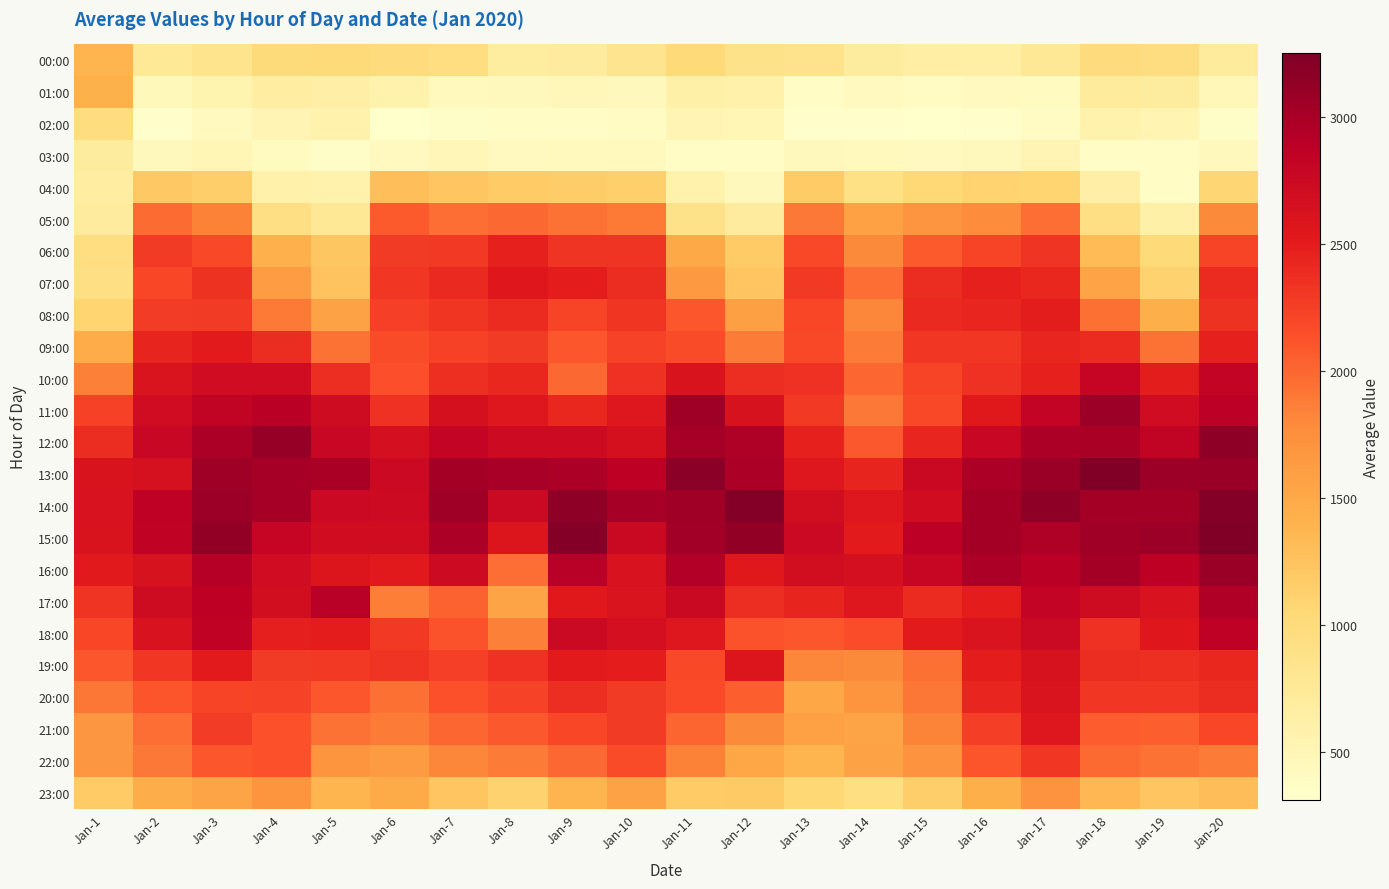

Reading left to right, what are all the values shown in this chart?

00:00: Jan-1=1381.0	Jan-2=753.1	Jan-3=845.2	Jan-4=1009.7	Jan-5=1026.1	Jan-6=990.1	Jan-7=941.9	Jan-8=679.9	Jan-9=711.6	Jan-10=834.2	Jan-11=1028.2	Jan-12=862.3	Jan-13=855.3	Jan-14=697.4	Jan-15=647.8	Jan-16=635.7	Jan-17=765.4	Jan-18=981.7	Jan-19=956.4	Jan-20=714.0
01:00: Jan-1=1421.7	Jan-2=454.4	Jan-3=542.6	Jan-4=657.8	Jan-5=630.4	Jan-6=568.0	Jan-7=428.6	Jan-8=441.0	Jan-9=467.3	Jan-10=436.8	Jan-11=617.4	Jan-12=589.2	Jan-13=372.7	Jan-14=415.4	Jan-15=380.5	Jan-16=419.9	Jan-17=408.2	Jan-18=717.3	Jan-19=699.0	Jan-20=477.3
02:00: Jan-1=973.6	Jan-2=327.3	Jan-3=413.7	Jan-4=522.7	Jan-5=575.6	Jan-6=309.6	Jan-7=354.0	Jan-8=362.6	Jan-9=356.7	Jan-10=397.1	Jan-11=526.0	Jan-12=503.5	Jan-13=337.2	Jan-14=329.7	Jan-15=310.4	Jan-16=342.6	Jan-17=397.3	Jan-18=572.2	Jan-19=533.9	Jan-20=355.3
03:00: Jan-1=696.1	Jan-2=444.4	Jan-3=498.7	Jan-4=402.8	Jan-5=352.5	Jan-6=421.3	Jan-7=484.1	Jan-8=418.8	Jan-9=425.3	Jan-10=435.9	Jan-11=363.2	Jan-12=360.4	Jan-13=441.3	Jan-14=425.9	Jan-15=416.6	Jan-16=447.1	Jan-17=517.6	Jan-18=366.4	Jan-19=360.4	Jan-20=440.8
04:00: Jan-1=671.3	Jan-2=1201.2	Jan-3=1147.9	Jan-4=587.6	Jan-5=571.1	Jan-6=1296.8	Jan-7=1233.4	Jan-8=1182.1	Jan-9=1159.7	Jan-10=1128.4	Jan-11=579.1	Jan-12=436.4	Jan-13=1179.2	Jan-14=916.0	Jan-15=1035.3	Jan-16=1091.2	Jan-17=1089.6	Jan-18=627.7	Jan-19=367.2	Jan-20=1062.0
05:00: Jan-1=703.9	Jan-2=1974.0	Jan-3=1840.5	Jan-4=928.1	Jan-5=776.9	Jan-6=2078.5	Jan-7=1959.6	Jan-8=1997.8	Jan-9=1940.9	Jan-10=1891.4	Jan-11=883.5	Jan-12=700.8	Jan-13=1905.4	Jan-14=1577.9	Jan-15=1710.3	Jan-16=1772.9	Jan-17=1960.3	Jan-18=927.0	Jan-19=617.7	Jan-20=1797.4
06:00: Jan-1=944.3	Jan-2=2285.1	Jan-3=2186.7	Jan-4=1424.5	Jan-5=1220.3	Jan-6=2275.7	Jan-7=2293.3	Jan-8=2465.9	Jan-9=2323.4	Jan-10=2323.0	Jan-11=1501.3	Jan-12=1179.6	Jan-13=2190.3	Jan-14=1798.6	Jan-15=2068.6	Jan-16=2208.7	Jan-17=2322.1	Jan-18=1323.5	Jan-19=1022.6	Jan-20=2208.0
07:00: Jan-1=927.6	Jan-2=2197.6	Jan-3=2336.0	Jan-4=1629.7	Jan-5=1250.0	Jan-6=2304.8	Jan-7=2408.0	Jan-8=2549.4	Jan-9=2485.6	Jan-10=2381.9	Jan-11=1655.9	Jan-12=1235.6	Jan-13=2287.8	Jan-14=1955.1	Jan-15=2379.9	Jan-16=2469.3	Jan-17=2414.4	Jan-18=1547.1	Jan-19=1111.1	Jan-20=2393.5
08:00: Jan-1=1087.7	Jan-2=2269.0	Jan-3=2275.6	Jan-4=1895.4	Jan-5=1563.5	Jan-6=2241.5	Jan-7=2317.8	Jan-8=2400.9	Jan-9=2216.6	Jan-10=2318.4	Jan-11=2091.3	Jan-12=1589.9	Jan-13=2198.3	Jan-14=1824.4	Jan-15=2404.9	Jan-16=2424.8	Jan-17=2493.0	Jan-18=1952.8	Jan-19=1442.3	Jan-20=2343.3
09:00: Jan-1=1467.0	Jan-2=2438.0	Jan-3=2506.2	Jan-4=2382.5	Jan-5=1931.0	Jan-6=2168.0	Jan-7=2232.0	Jan-8=2281.3	Jan-9=2099.5	Jan-10=2220.1	Jan-11=2166.0	Jan-12=1880.9	Jan-13=2189.1	Jan-14=1876.2	Jan-15=2297.9	Jan-16=2303.5	Jan-17=2434.8	Jan-18=2392.2	Jan-19=1938.3	Jan-20=2465.6
10:00: Jan-1=1855.5	Jan-2=2591.0	Jan-3=2707.3	Jan-4=2707.1	Jan-5=2371.1	Jan-6=2139.2	Jan-7=2365.0	Jan-8=2420.9	Jan-9=1993.1	Jan-10=2354.1	Jan-11=2599.3	Jan-12=2371.8	Jan-13=2344.6	Jan-14=2005.4	Jan-15=2211.9	Jan-16=2352.9	Jan-17=2467.5	Jan-18=2795.1	Jan-19=2500.9	Jan-20=2809.4
11:00: Jan-1=2229.7	Jan-2=2704.3	Jan-3=2835.8	Jan-4=2890.2	Jan-5=2713.1	Jan-6=2346.4	Jan-7=2649.6	Jan-8=2552.0	Jan-9=2415.8	Jan-10=2551.6	Jan-11=3066.7	Jan-12=2626.0	Jan-13=2293.4	Jan-14=1906.5	Jan-15=2190.7	Jan-16=2533.9	Jan-17=2805.9	Jan-18=3074.1	Jan-19=2702.6	Jan-20=2875.4
12:00: Jan-1=2378.1	Jan-2=2774.9	Jan-3=2971.0	Jan-4=3110.5	Jan-5=2772.7	Jan-6=2656.9	Jan-7=2822.6	Jan-8=2733.1	Jan-9=2727.9	Jan-10=2644.3	Jan-11=3012.3	Jan-12=2961.1	Jan-13=2466.5	Jan-14=2085.0	Jan-15=2432.3	Jan-16=2773.3	Jan-17=2977.9	Jan-18=2990.3	Jan-19=2830.9	Jan-20=3152.6
13:00: Jan-1=2602.9	Jan-2=2639.0	Jan-3=3062.7	Jan-4=3015.4	Jan-5=2988.4	Jan-6=2741.0	Jan-7=3028.4	Jan-8=3000.3	Jan-9=2968.5	Jan-10=2864.1	Jan-11=3176.9	Jan-12=2974.9	Jan-13=2559.3	Jan-14=2441.0	Jan-15=2766.7	Jan-16=2973.3	Jan-17=3086.2	Jan-18=3251.4	Jan-19=3067.7	Jan-20=3081.5
14:00: Jan-1=2616.4	Jan-2=2851.7	Jan-3=3072.0	Jan-4=3013.7	Jan-5=2743.7	Jan-6=2731.5	Jan-7=3061.3	Jan-8=2753.8	Jan-9=3150.8	Jan-10=3014.0	Jan-11=3050.0	Jan-12=3207.6	Jan-13=2685.5	Jan-14=2558.8	Jan-15=2698.7	Jan-16=3031.1	Jan-17=3155.2	Jan-18=3029.4	Jan-19=3023.3	Jan-20=3211.1
15:00: Jan-1=2605.0	Jan-2=2839.9	Jan-3=3133.3	Jan-4=2800.9	Jan-5=2699.0	Jan-6=2697.9	Jan-7=2982.5	Jan-8=2579.9	Jan-9=3209.6	Jan-10=2768.6	Jan-11=3038.0	Jan-12=3130.1	Jan-13=2734.5	Jan-14=2506.2	Jan-15=2879.2	Jan-16=3031.1	Jan-17=2955.7	Jan-18=3052.0	Jan-19=3071.8	Jan-20=3246.5
16:00: Jan-1=2519.4	Jan-2=2626.7	Jan-3=2909.7	Jan-4=2708.1	Jan-5=2578.8	Jan-6=2518.5	Jan-7=2732.8	Jan-8=1955.3	Jan-9=2905.9	Jan-10=2615.6	Jan-11=2932.0	Jan-12=2537.0	Jan-13=2681.3	Jan-14=2663.7	Jan-15=2781.3	Jan-16=2968.8	Jan-17=2886.6	Jan-18=3023.7	Jan-19=2865.7	Jan-20=3083.2
17:00: Jan-1=2323.3	Jan-2=2713.6	Jan-3=2867.5	Jan-4=2681.5	Jan-5=2902.5	Jan-6=1866.1	Jan-7=2032.4	Jan-8=1545.6	Jan-9=2535.2	Jan-10=2587.0	Jan-11=2757.3	Jan-12=2377.4	Jan-13=2439.6	Jan-14=2556.3	Jan-15=2390.1	Jan-16=2489.3	Jan-17=2804.1	Jan-18=2717.0	Jan-19=2613.5	Jan-20=2949.0
18:00: Jan-1=2196.3	Jan-2=2614.5	Jan-3=2844.1	Jan-4=2480.5	Jan-5=2483.4	Jan-6=2293.0	Jan-7=2120.3	Jan-8=1857.5	Jan-9=2747.1	Jan-10=2656.3	Jan-11=2553.9	Jan-12=2118.7	Jan-13=2099.4	Jan-14=2158.0	Jan-15=2506.6	Jan-16=2589.6	Jan-17=2750.8	Jan-18=2346.3	Jan-19=2543.1	Jan-20=2855.8
19:00: Jan-1=2096.8	Jan-2=2308.1	Jan-3=2515.8	Jan-4=2277.3	Jan-5=2294.1	Jan-6=2326.6	Jan-7=2242.1	Jan-8=2347.4	Jan-9=2511.2	Jan-10=2490.6	Jan-11=2189.9	Jan-12=2579.4	Jan-13=1816.0	Jan-14=1794.9	Jan-15=1949.1	Jan-16=2485.9	Jan-17=2619.4	Jan-18=2379.0	Jan-19=2363.1	Jan-20=2412.6
20:00: Jan-1=1908.9	Jan-2=2112.5	Jan-3=2212.7	Jan-4=2226.7	Jan-5=2099.1	Jan-6=1951.7	Jan-7=2134.2	Jan-8=2228.6	Jan-9=2370.8	Jan-10=2277.5	Jan-11=2178.5	Jan-12=2047.9	Jan-13=1525.1	Jan-14=1696.3	Jan-15=1907.8	Jan-16=2424.7	Jan-17=2591.9	Jan-18=2304.8	Jan-19=2308.1	Jan-20=2381.7
21:00: Jan-1=1678.7	Jan-2=1961.0	Jan-3=2263.6	Jan-4=2132.6	Jan-5=1932.4	Jan-6=1880.2	Jan-7=2002.6	Jan-8=2081.1	Jan-9=2200.4	Jan-10=2283.5	Jan-11=2021.1	Jan-12=1794.1	Jan-13=1585.0	Jan-14=1538.7	Jan-15=1830.0	Jan-16=2259.3	Jan-17=2561.1	Jan-18=2058.2	Jan-19=2047.4	Jan-20=2196.8
22:00: Jan-1=1678.1	Jan-2=1901.6	Jan-3=2100.1	Jan-4=2136.5	Jan-5=1690.5	Jan-6=1633.8	Jan-7=1816.4	Jan-8=1875.3	Jan-9=1989.2	Jan-10=2166.2	Jan-11=1841.5	Jan-12=1524.6	Jan-13=1385.2	Jan-14=1553.5	Jan-15=1712.3	Jan-16=2109.3	Jan-17=2302.1	Jan-18=1980.4	Jan-19=1934.6	Jan-20=1872.4
23:00: Jan-1=1175.6	Jan-2=1448.0	Jan-3=1534.1	Jan-4=1692.9	Jan-5=1388.8	Jan-6=1482.4	Jan-7=1236.9	Jan-8=1107.7	Jan-9=1381.4	Jan-10=1554.0	Jan-11=1176.7	Jan-12=1190.1	Jan-13=1050.7	Jan-14=939.5	Jan-15=1139.3	Jan-16=1436.7	Jan-17=1720.5	Jan-18=1363.1	Jan-19=1232.2	Jan-20=1305.9